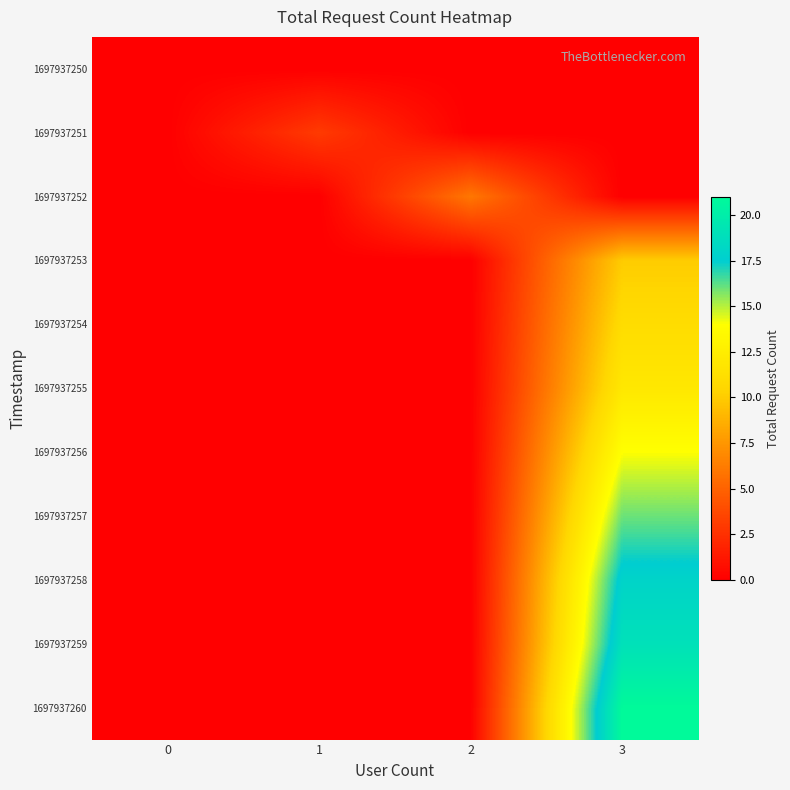

Rank the series at 2 from highest to lowest value.

1697937252, 1697937250, 1697937251, 1697937253, 1697937254, 1697937255, 1697937256, 1697937257, 1697937258, 1697937259, 1697937260